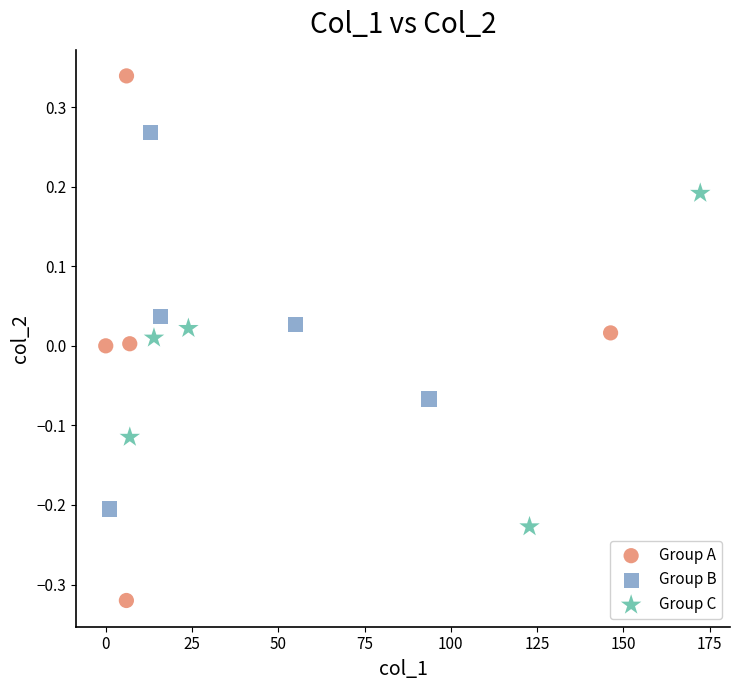

Which series contains the lowest Y value?

Group A